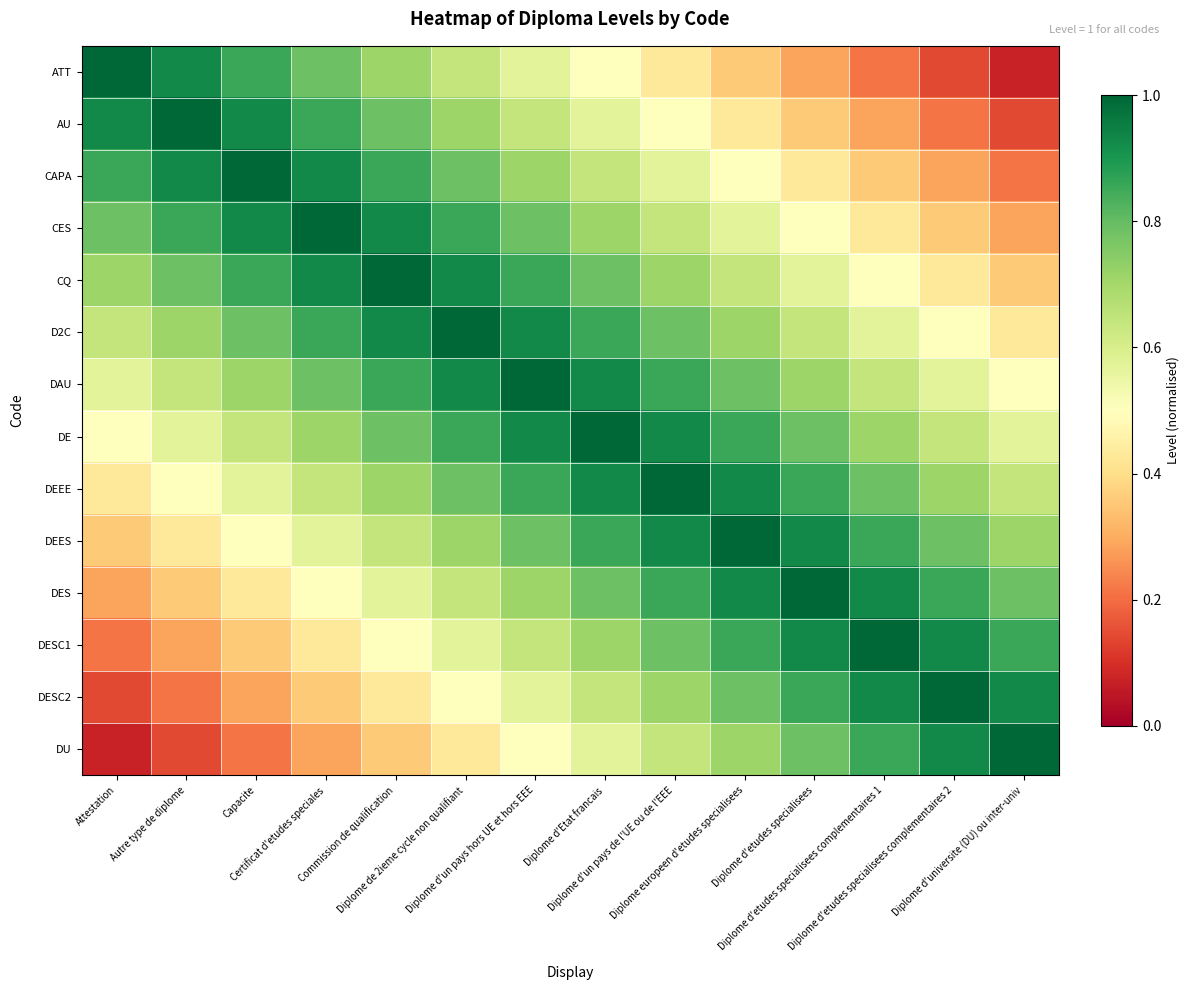

At which category is the sum across all series the highest?

Diplome d'un pays hors UE et hors EEE